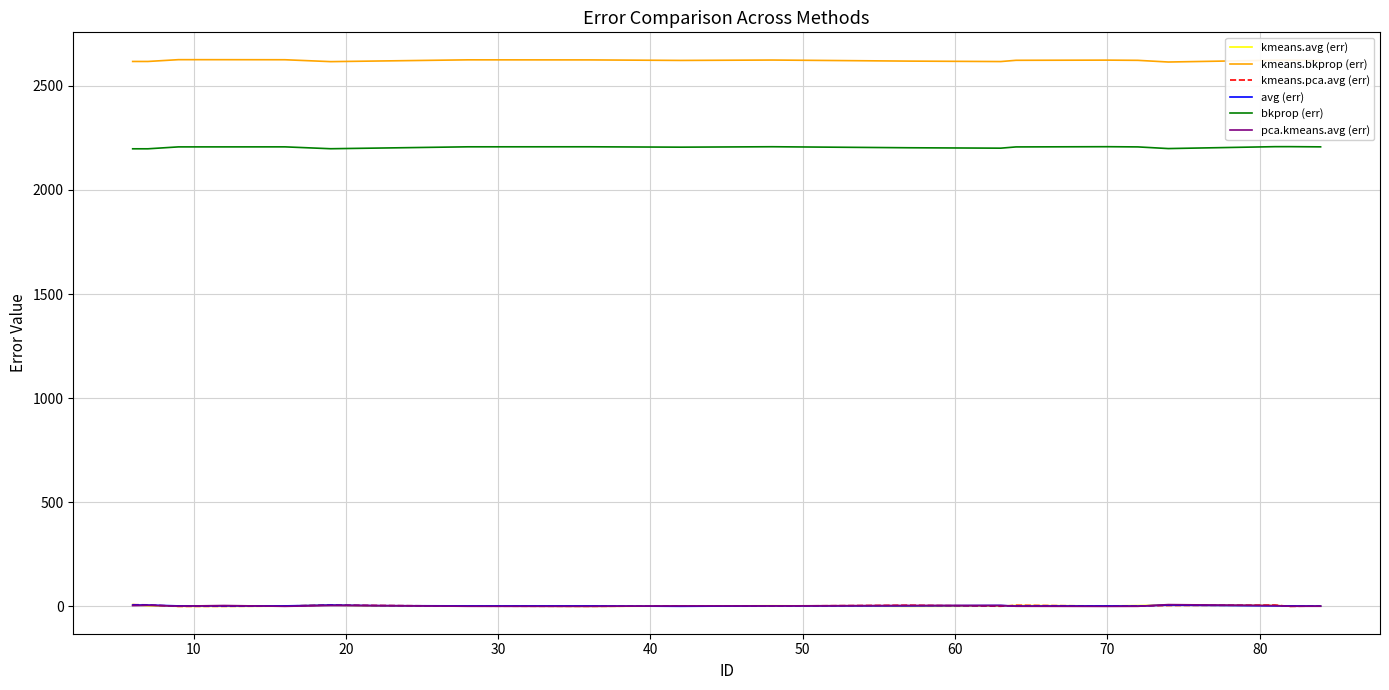

After their last crossing, which series has the higher values: kmeans.pca.avg (err) or pca.kmeans.avg (err)?

kmeans.pca.avg (err)